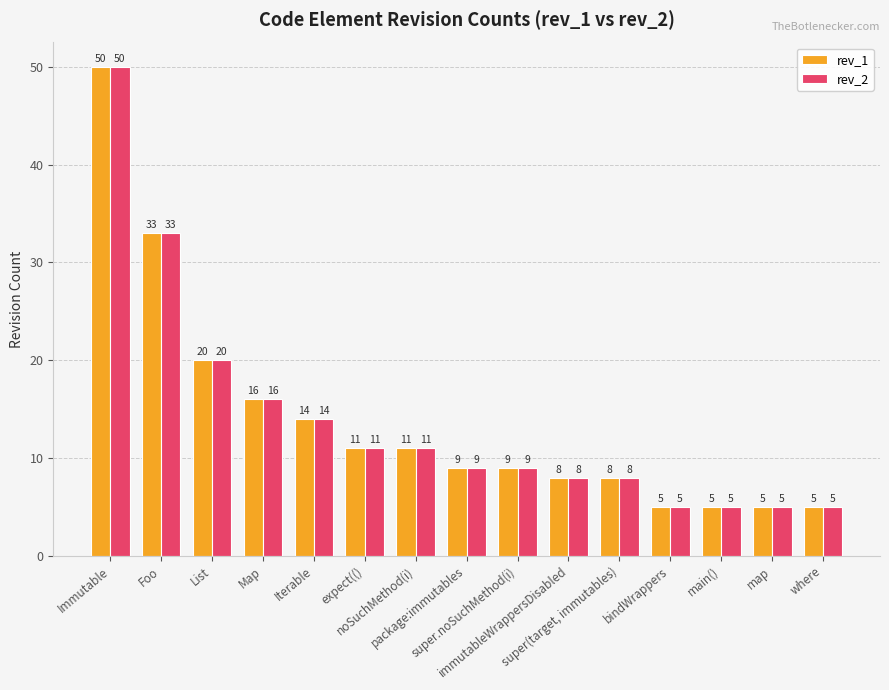

At how many categories does at least one series exceed 6?

11